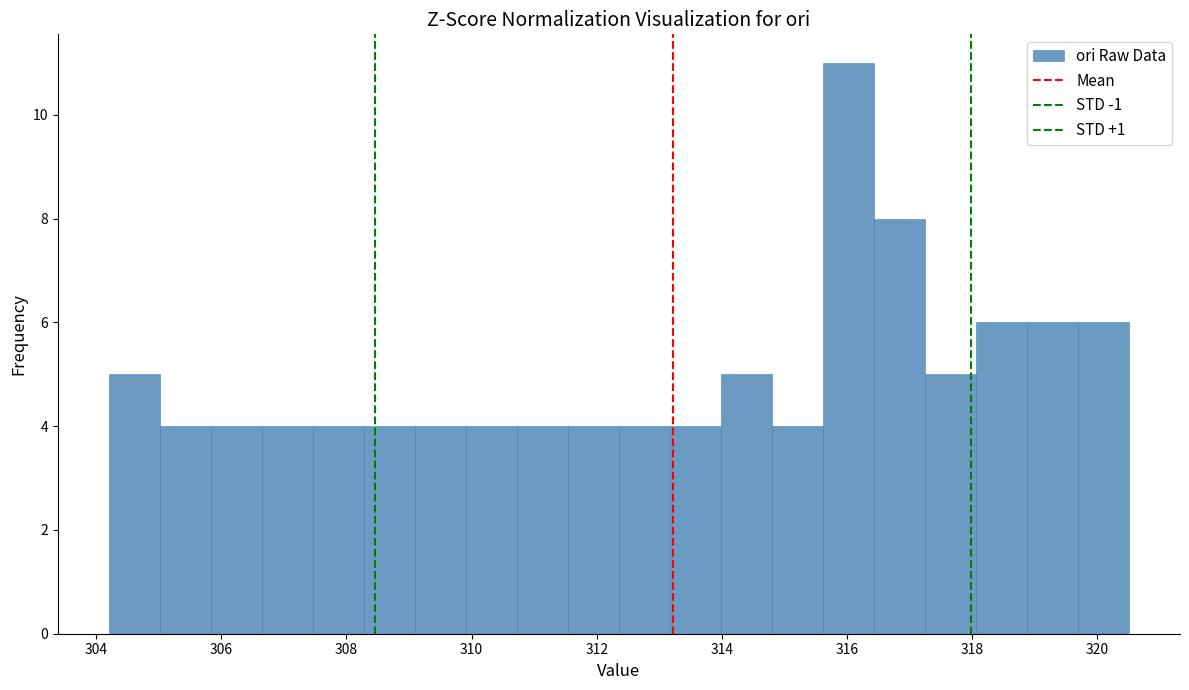

What is the height of the bar covering 307.4 to 308.2 on the x-axis? Neither the bar edges nor the heights are printed on the chart, so give them approximately, as read against the axes.

4